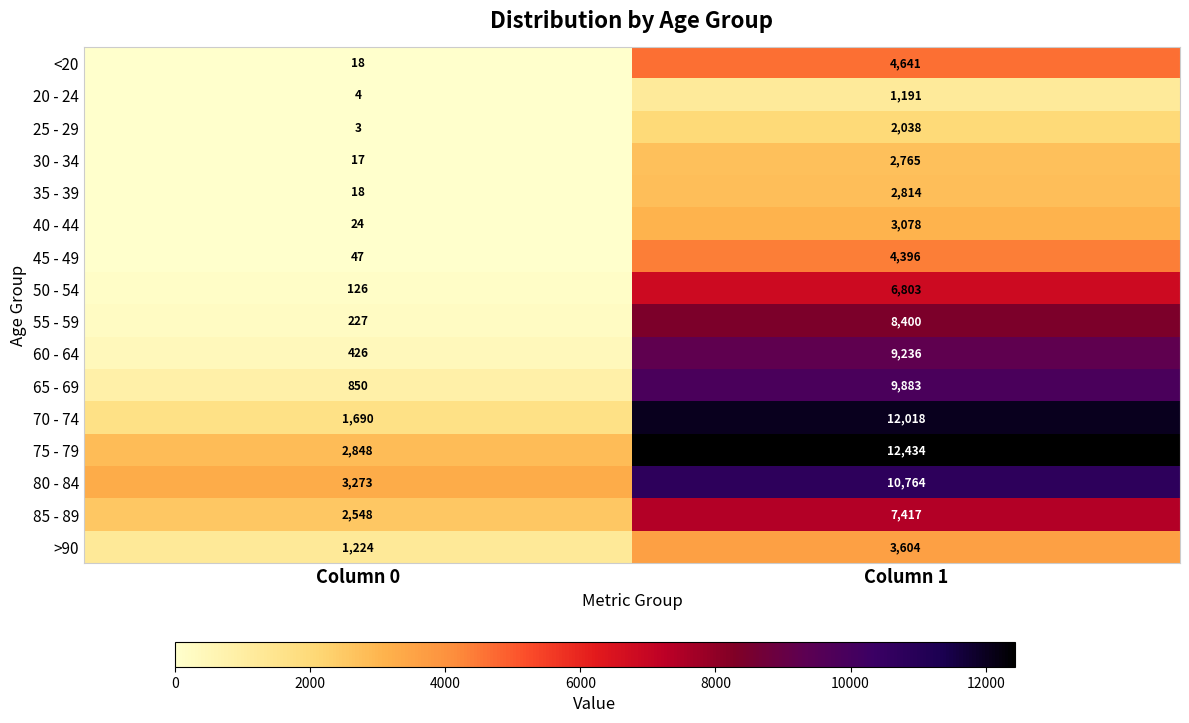

What is the sum of the >90 values at Column 1 and Column 0?

4828